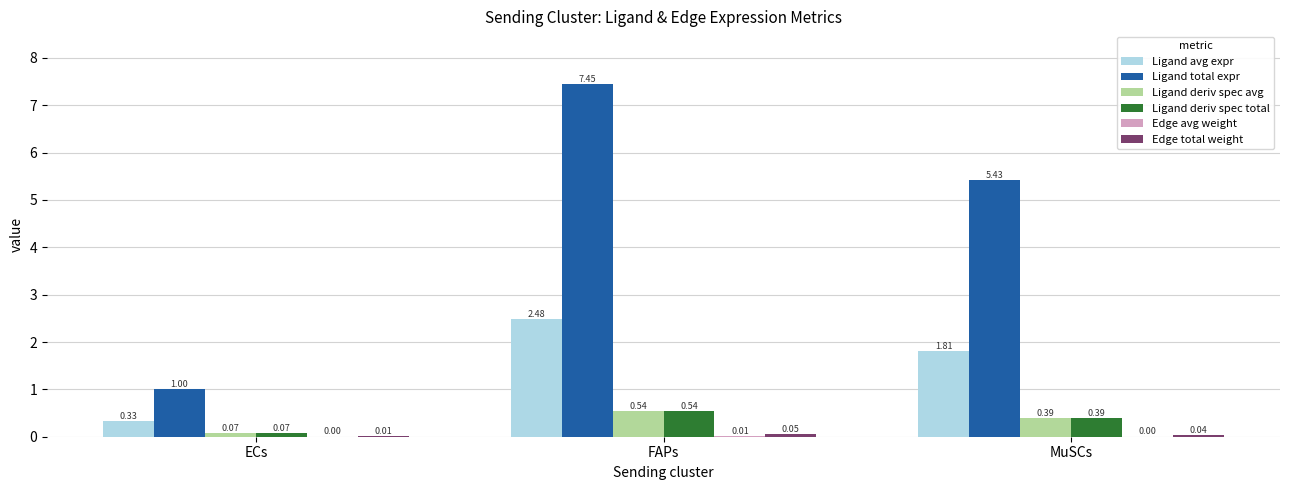

What is the total value across all series at MuSCs?

8.1